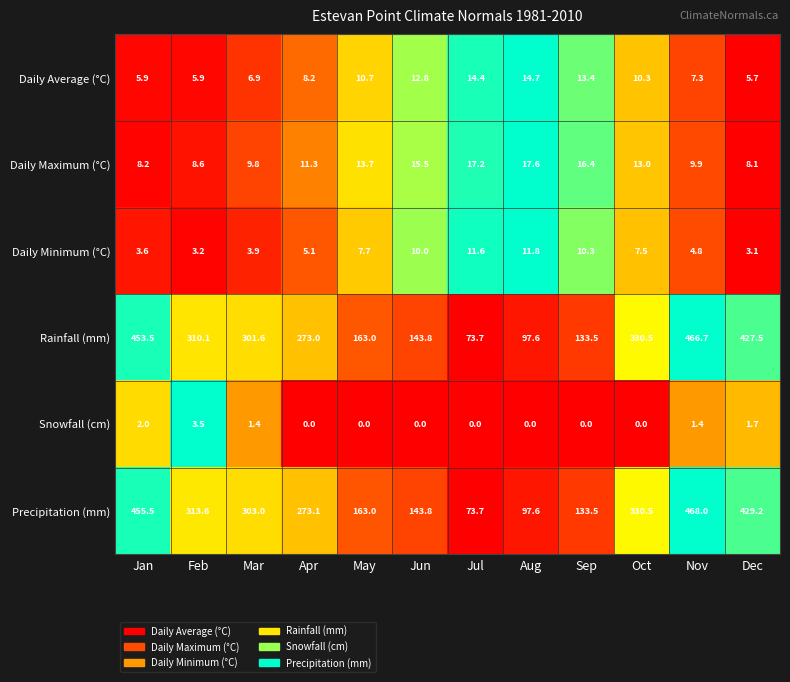

Where does the Daily Minimum (°C) series first go above 7?

May